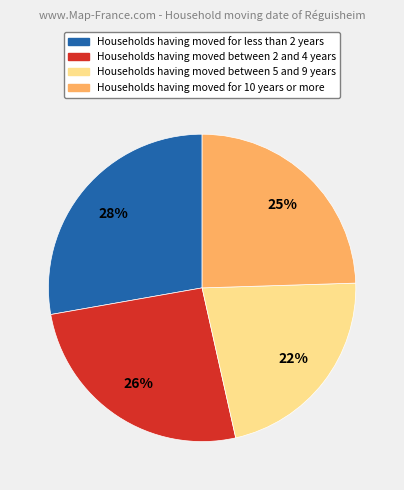

True or false: Households having moved for less than 2 years accounts for 37% of the total.

False